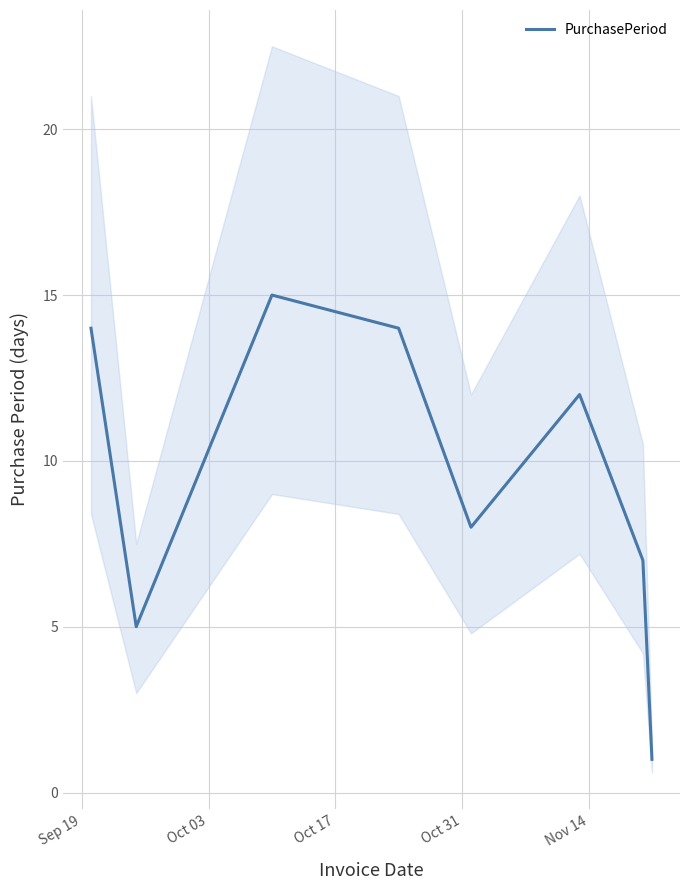

What is the maximum value for PurchasePeriod?

15